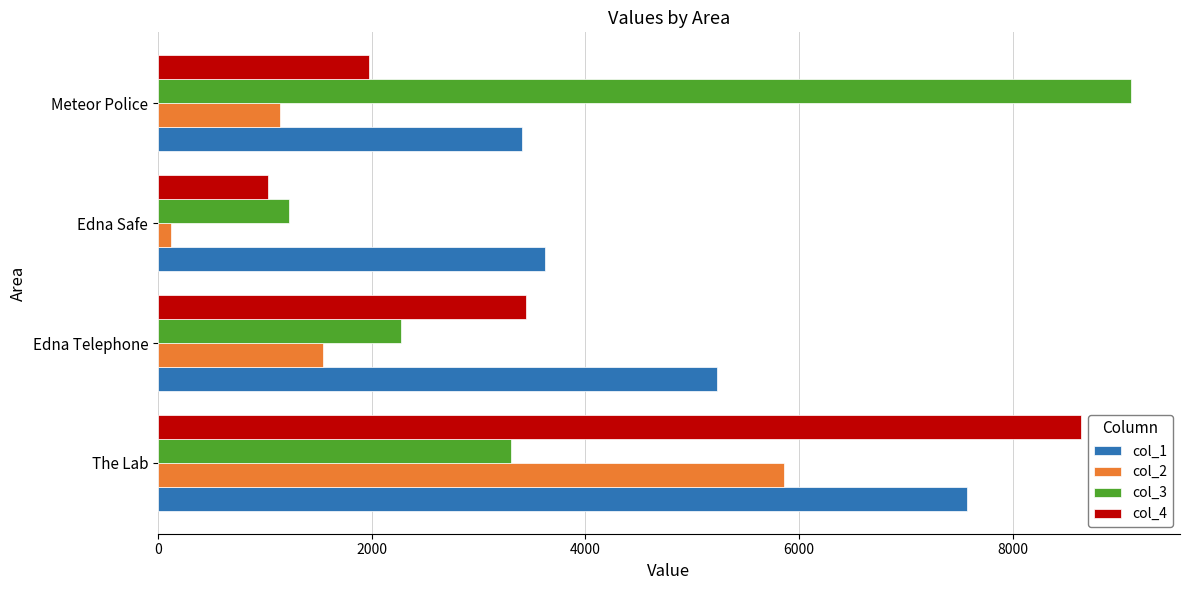

Read the col_1 value at The Lab.

7572